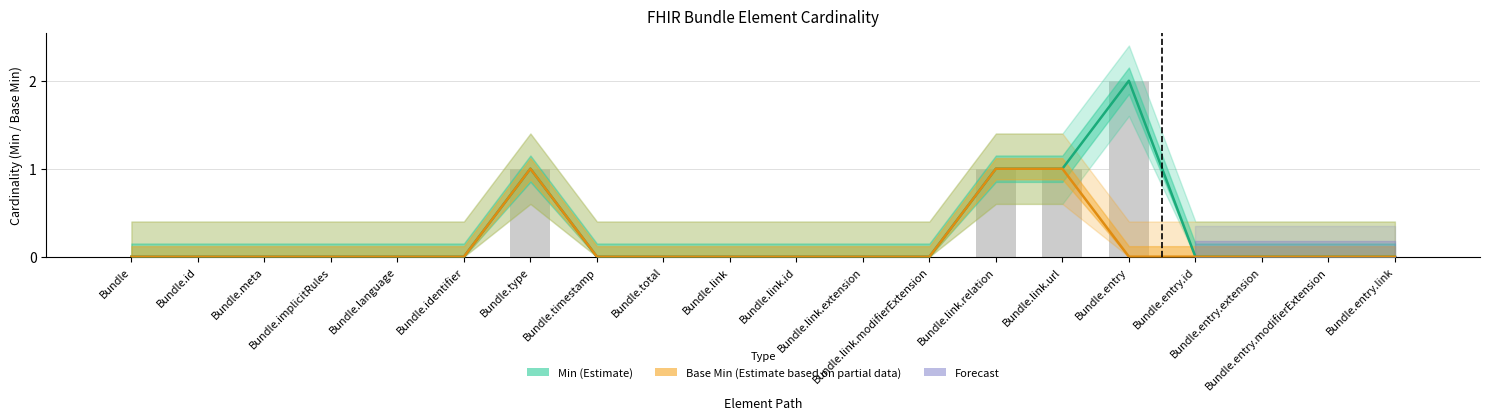

Is the value of Base Min at Bundle.link.id greater than the value of Min at Bundle.link.relation?

No